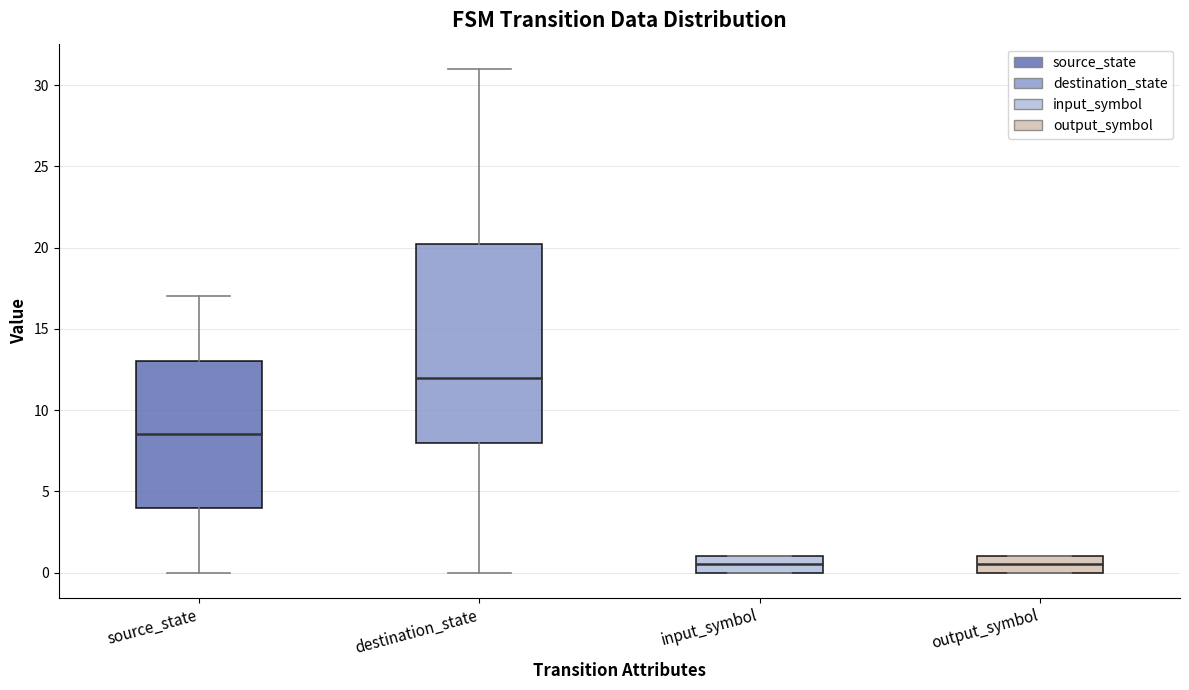

Where is the lower edge of the box for output_symbol on the y-axis? The values are not printed on the chart, so give them approximately, as read against the axis.

0.0